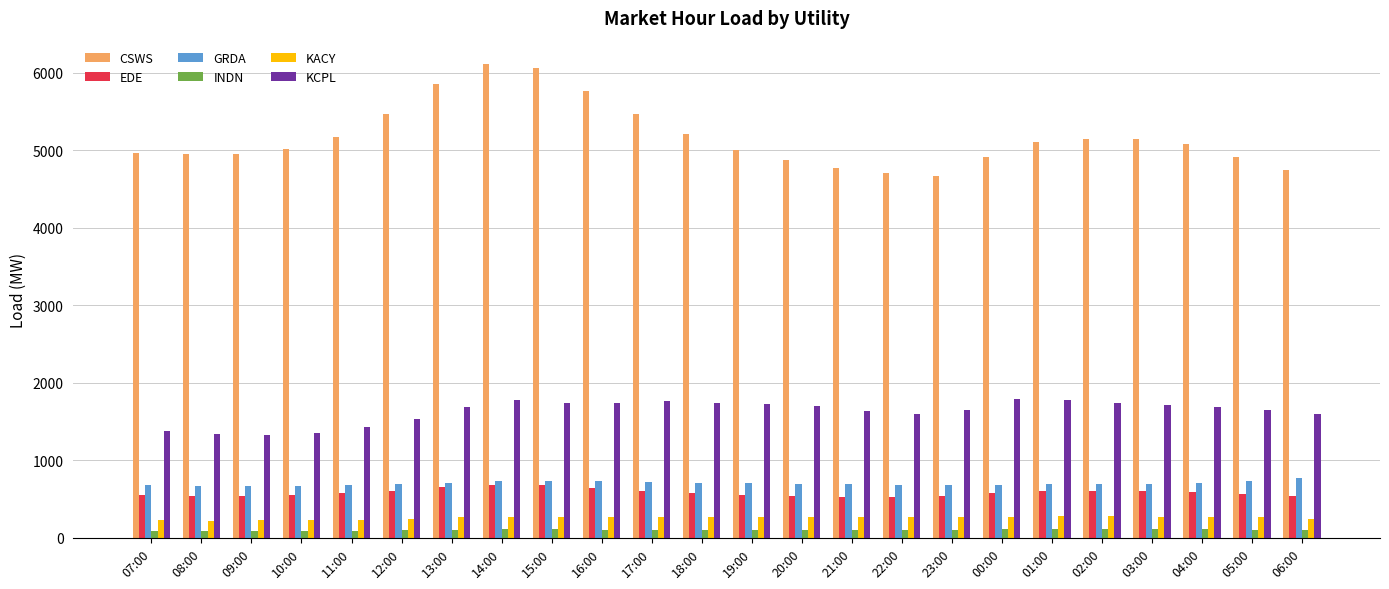

What is the sum of the EDE values at 15:00 and 08:00?

1226.8